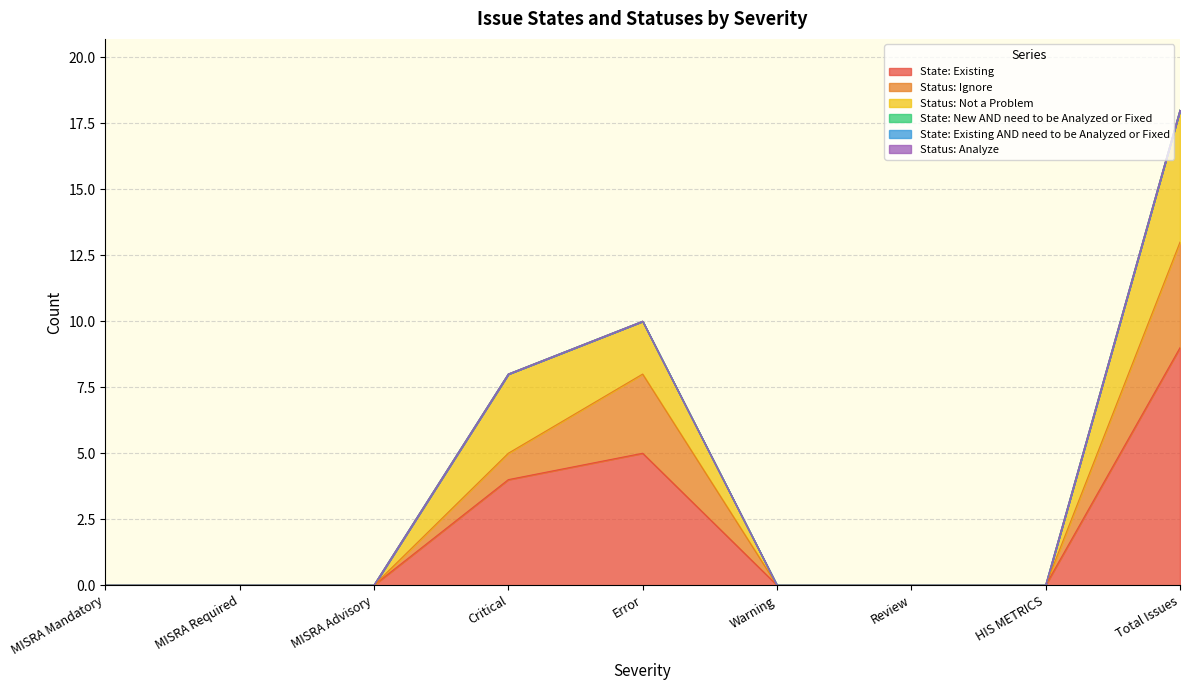

List the labels in order of State: Existing AND need to be Analyzed or Fixed value, smallest first.

MISRA Mandatory, MISRA Required, MISRA Advisory, Critical, Error, Warning, Review, HIS METRICS, Total Issues